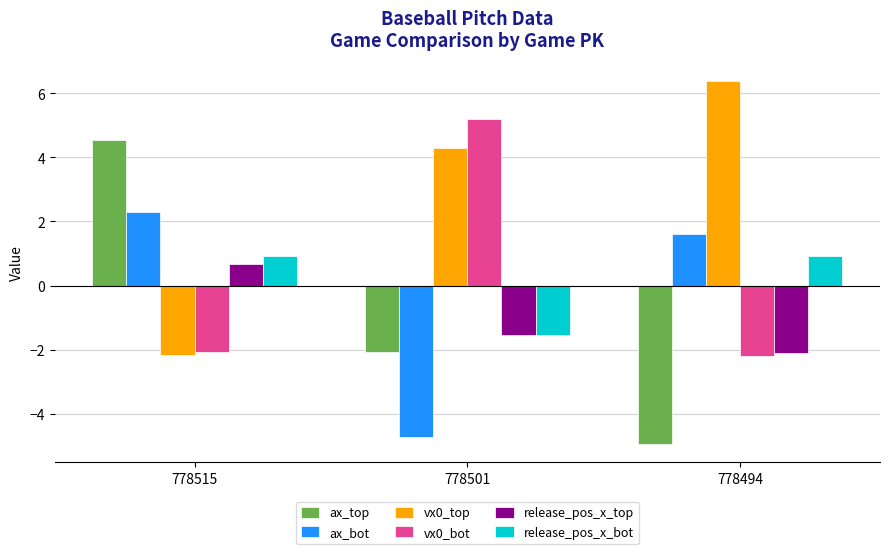

What is the spread (max minus min) of values at 778494?

11.3